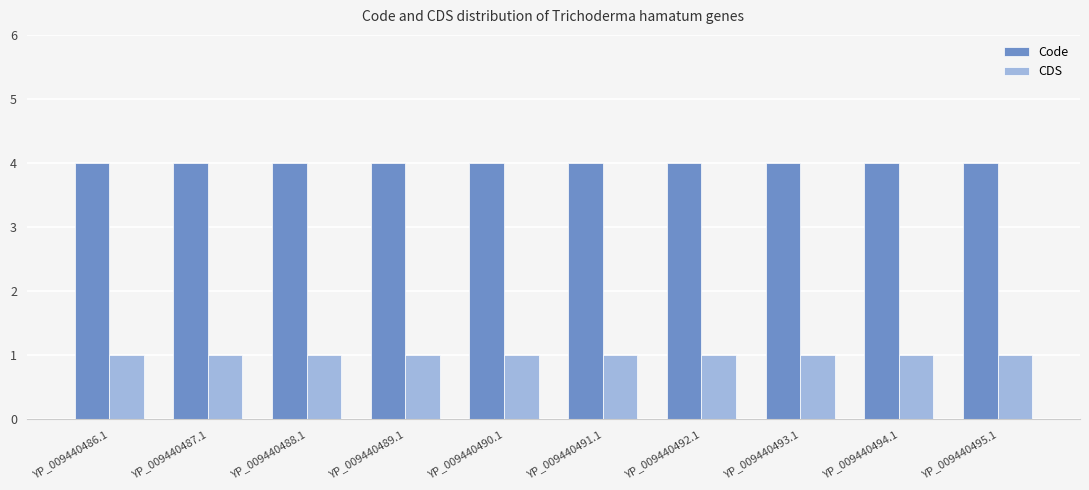

Which series has the largest total across all categories?

Code